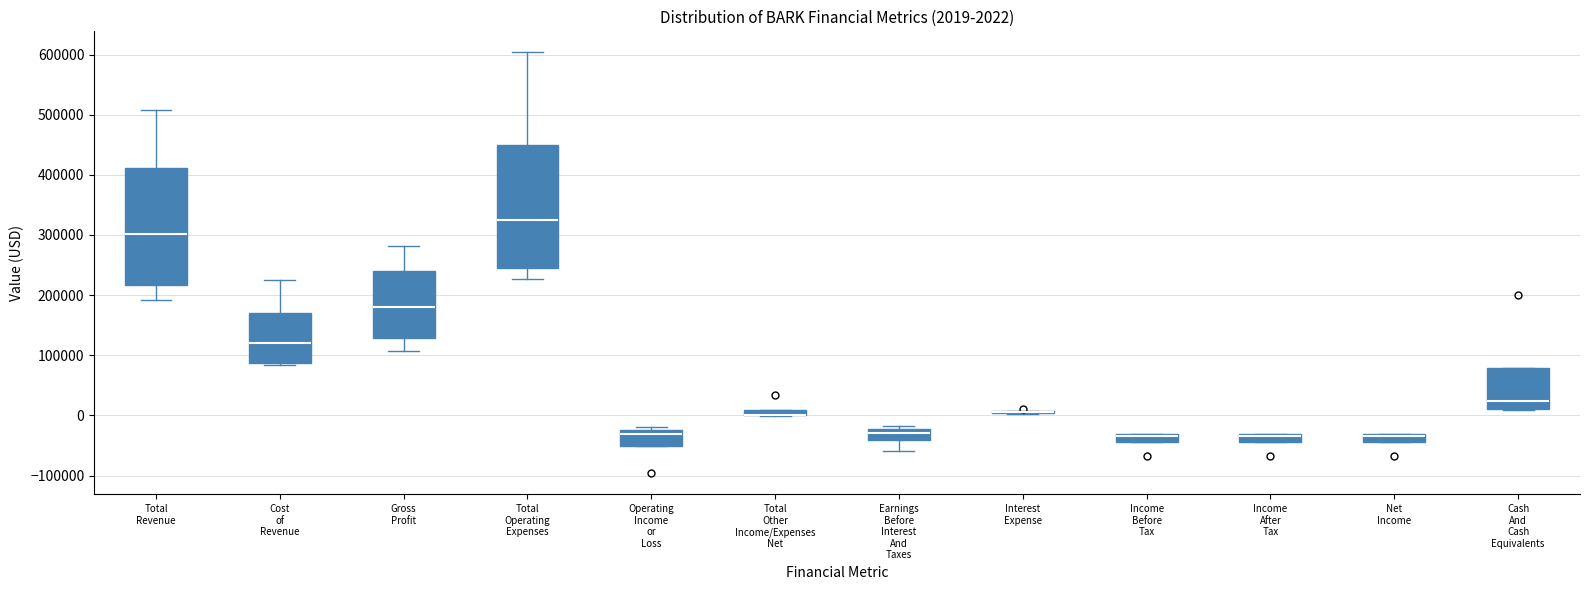

Comparing the boxes themselves (not the whiskers), which one is the tallest?

Total Operating Expenses